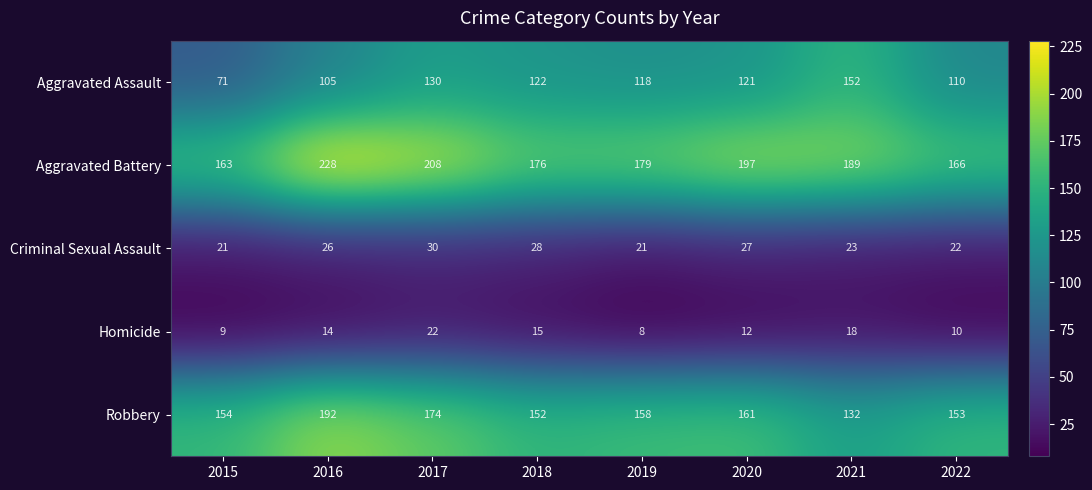

Which series has the largest range (max minus min)?

Aggravated Assault